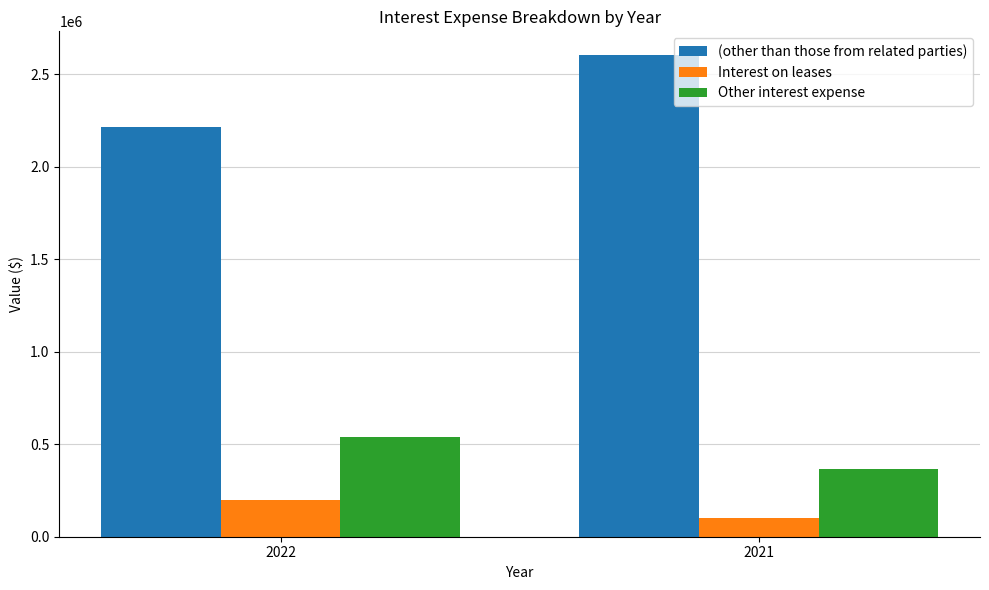

What is the difference between the highest and lowest values at 2022?

2014381